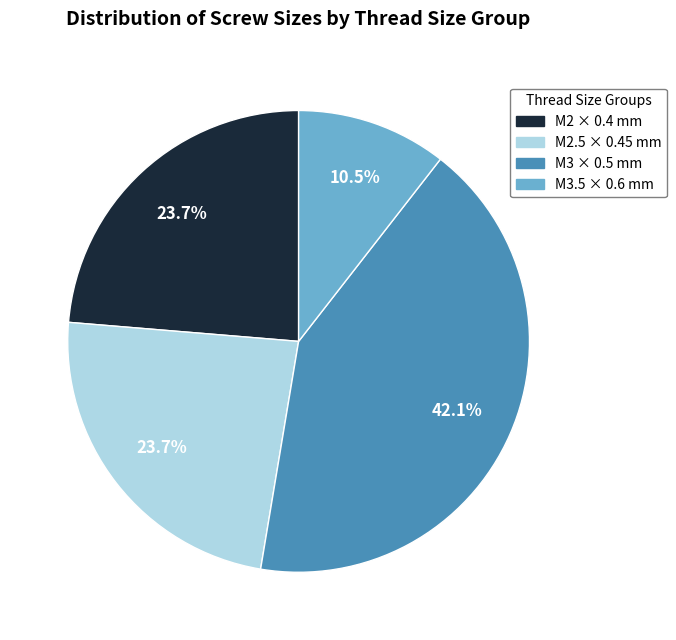

Does any single category account for the majority?

No